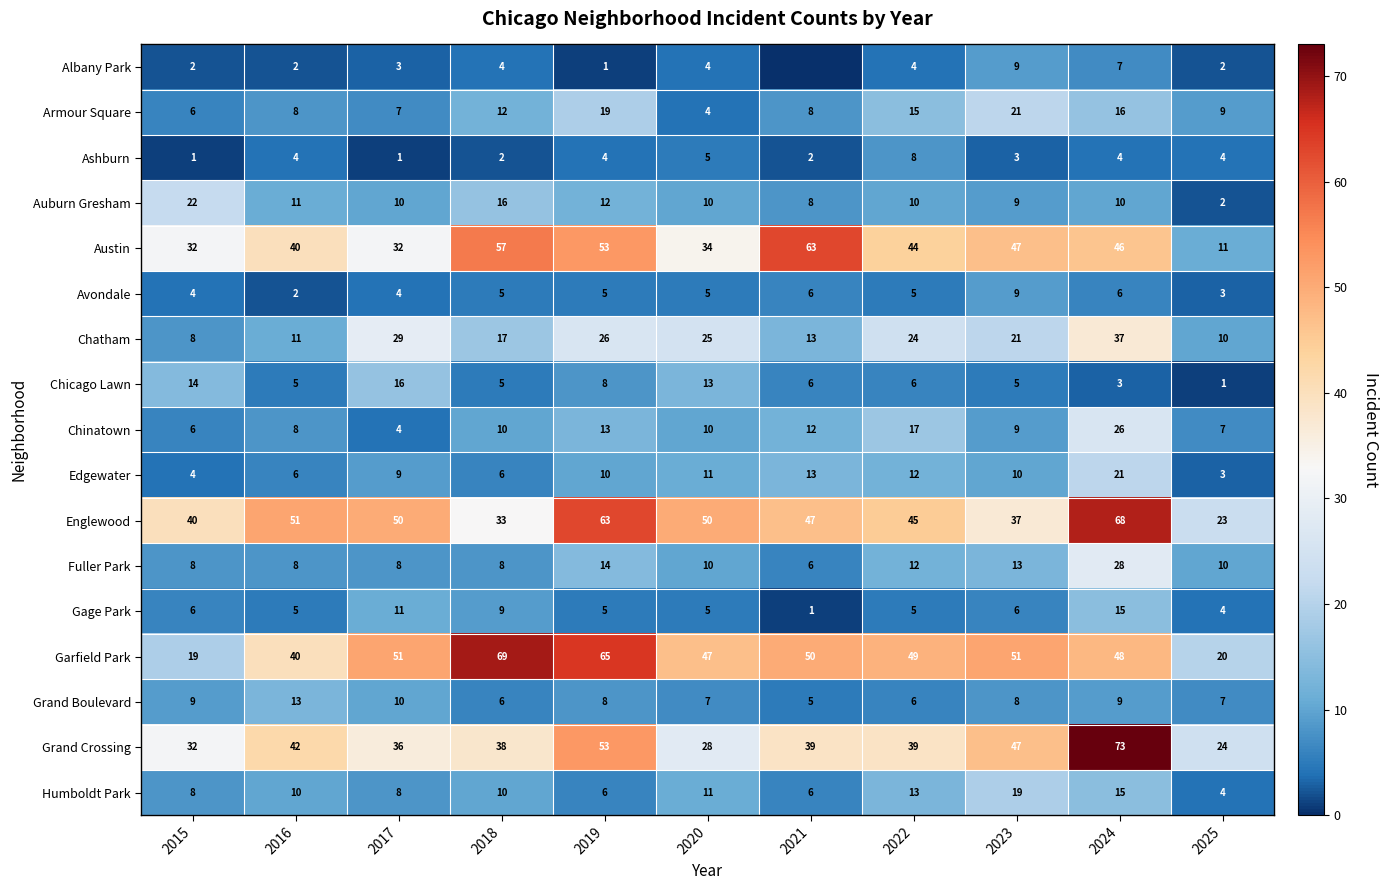

What is the sum of all Chinatown values?

122